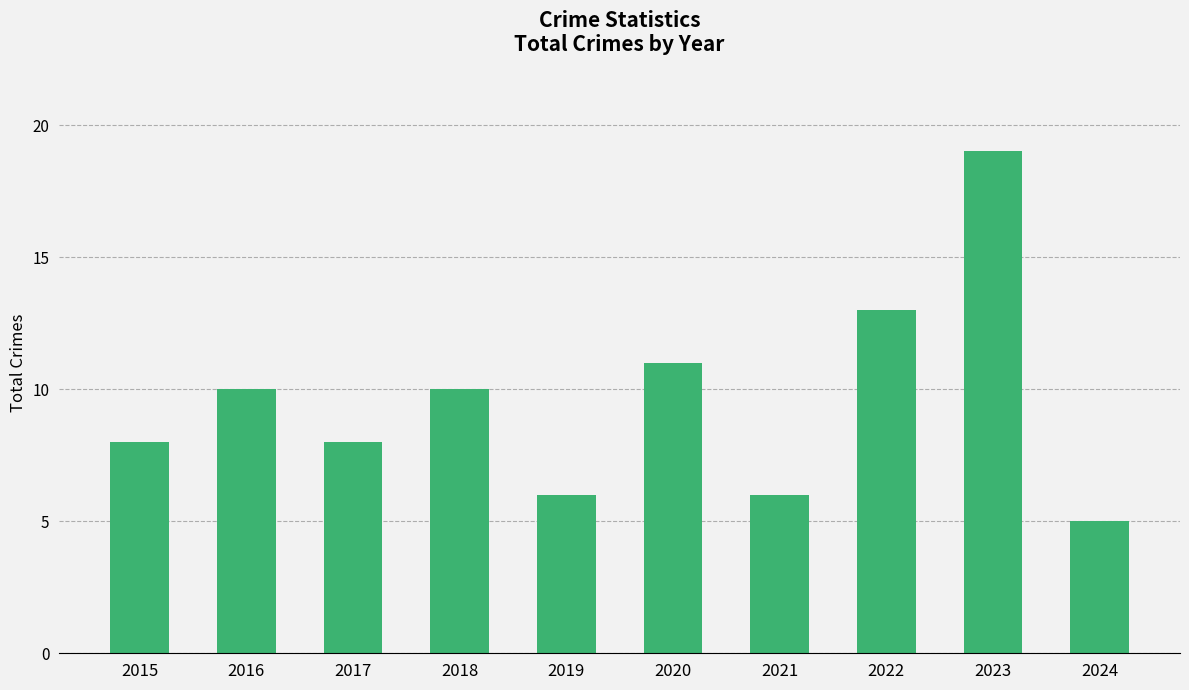

What value does the data have at 2022?

13